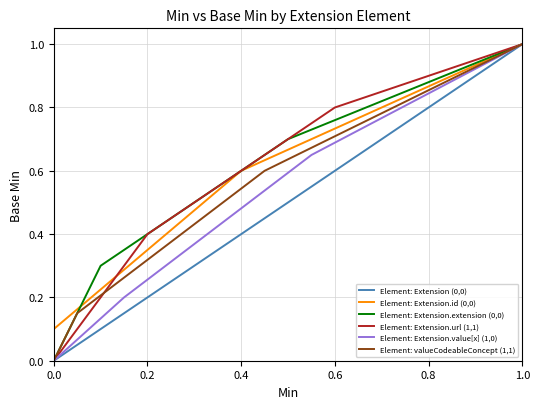

The value of Element: Extension.extension (0,0) at 0.0 is 0.5. True or false?

False